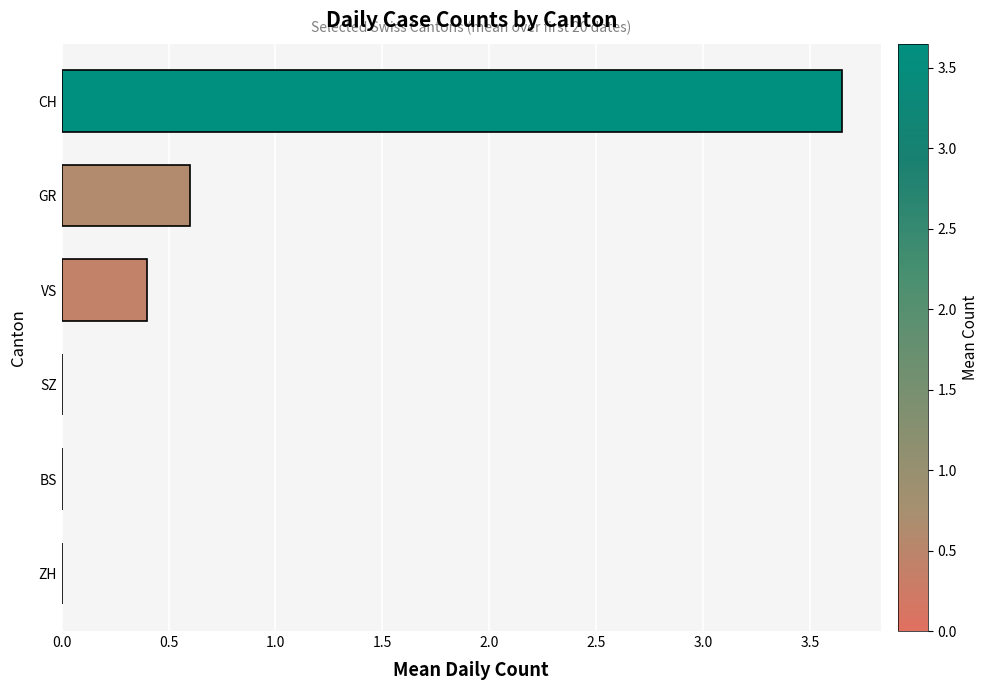

What is the change in value from ZH to GR?

+0.6